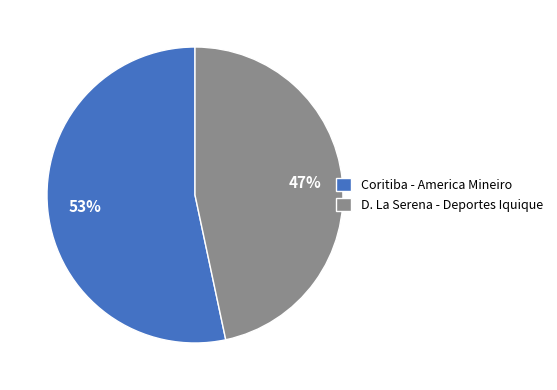

Which category has the smallest portion of the pie?

D. La Serena - Deportes Iquique